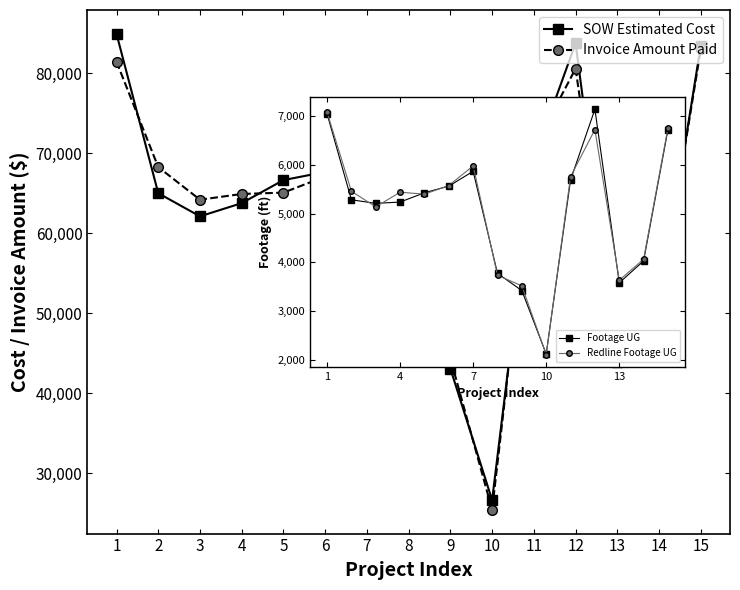

Rank the categories by Footage UG value from lowest to highest.

10, 9, 13, 8, 14, 3, 4, 2, 5, 6, 11, 7, 15, 1, 12